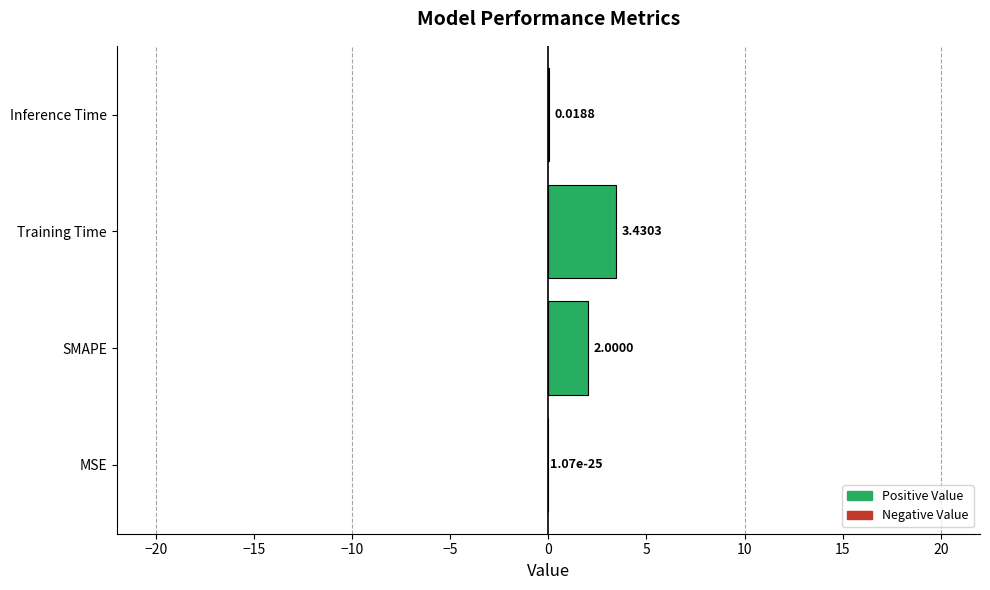

What is the change in value from SMAPE to Training Time?

+1.4